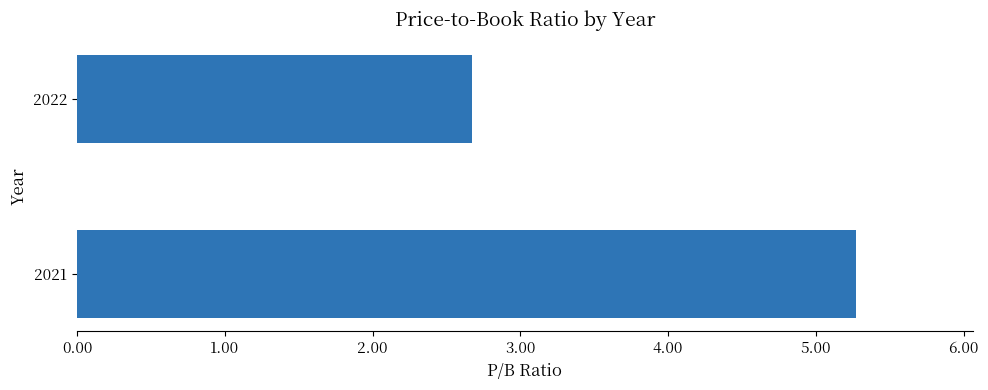

Between 2022 and 2021, which is larger?

2021